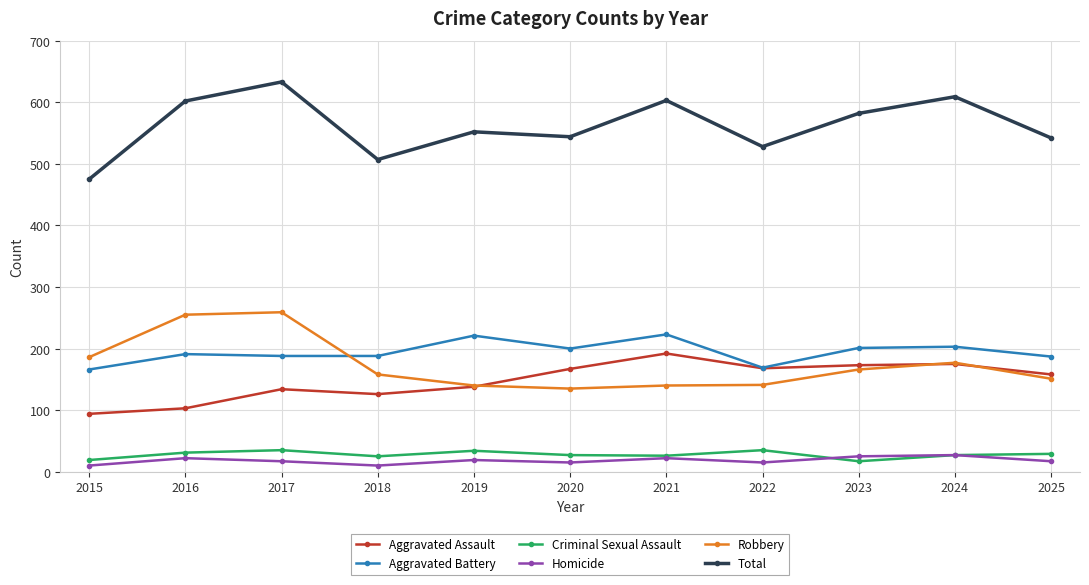

Which series has the largest total across all categories?

Total